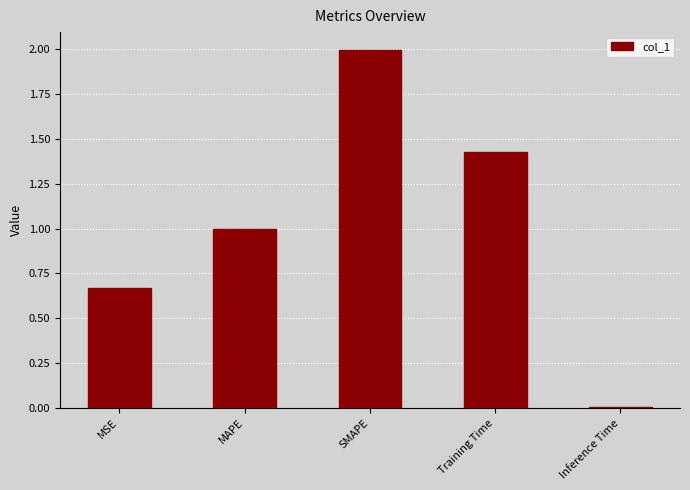

What is the value of the 3rd bar from the left?

2.0